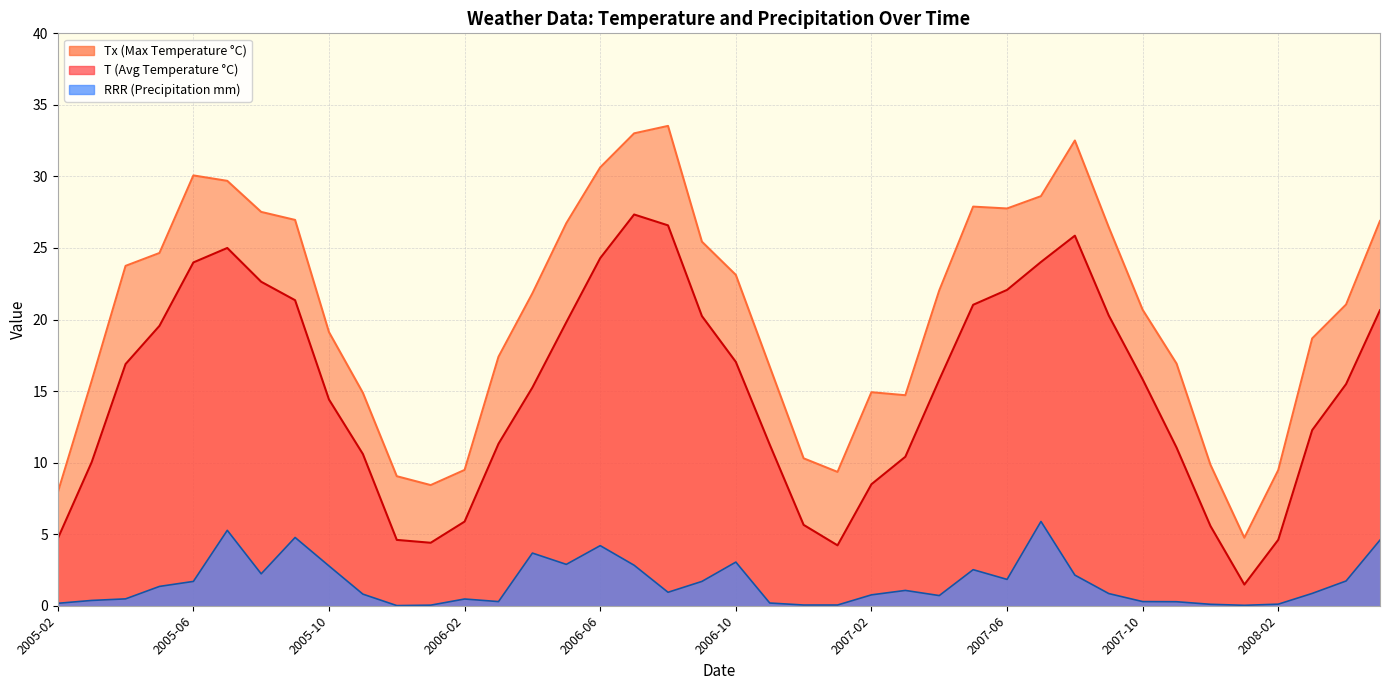

List the series in order of their peak value, lowest first.

RRR, T, Tx